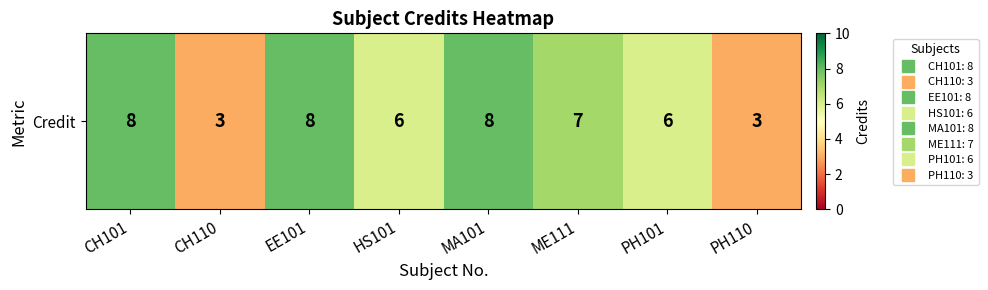

What is the minimum value shown in the chart?

3